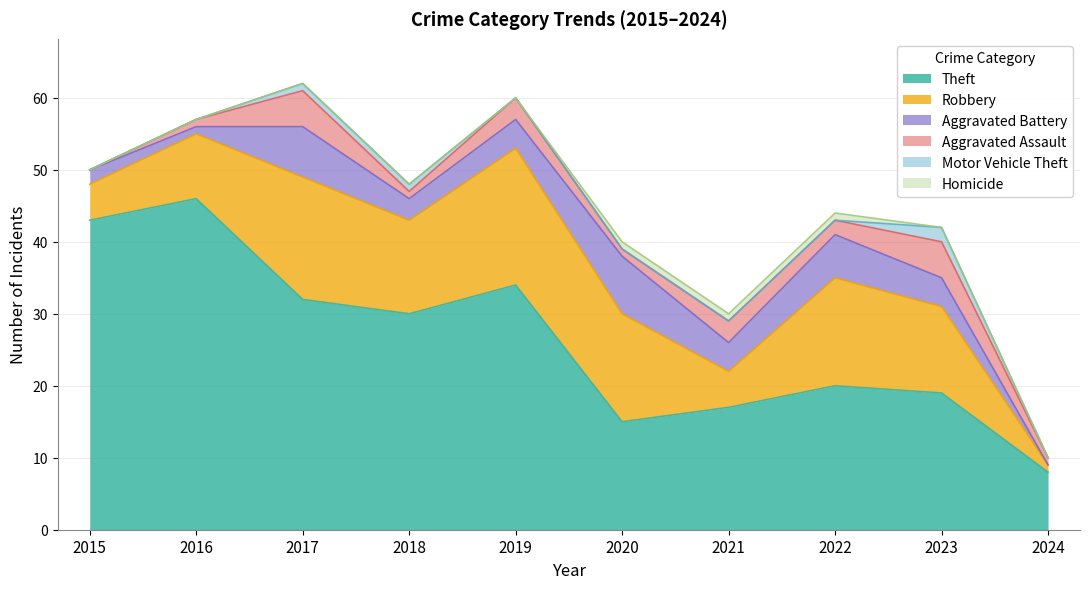

The Motor Vehicle Theft series shows 1 at 2017. True or false?

True